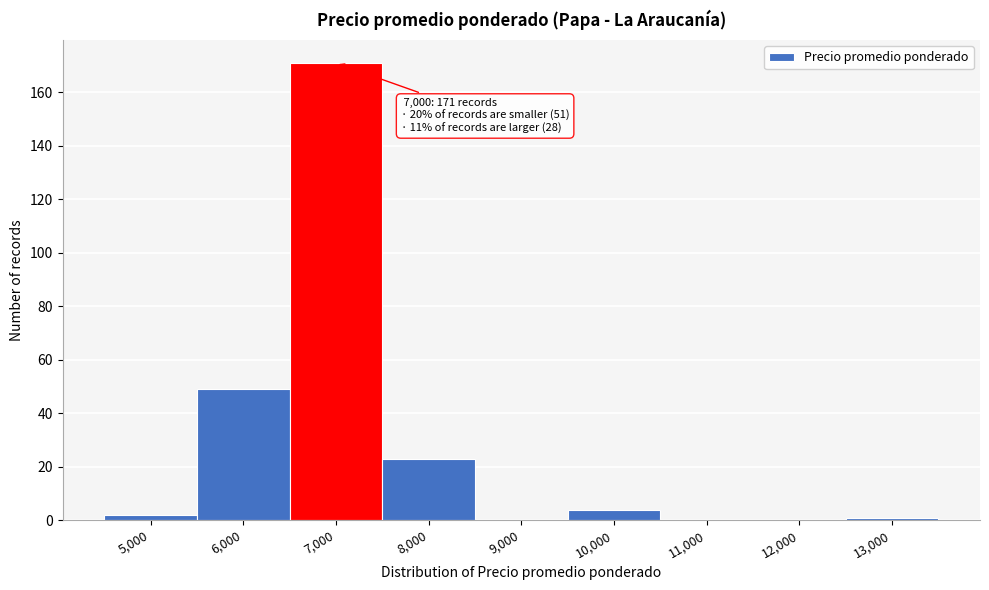

Reading left to right, what are all the values shown in this chart?

5,000=2	6,000=49	7,000=171	8,000=23	9,000=0	10,000=4	11,000=0	12,000=0	13,000=1